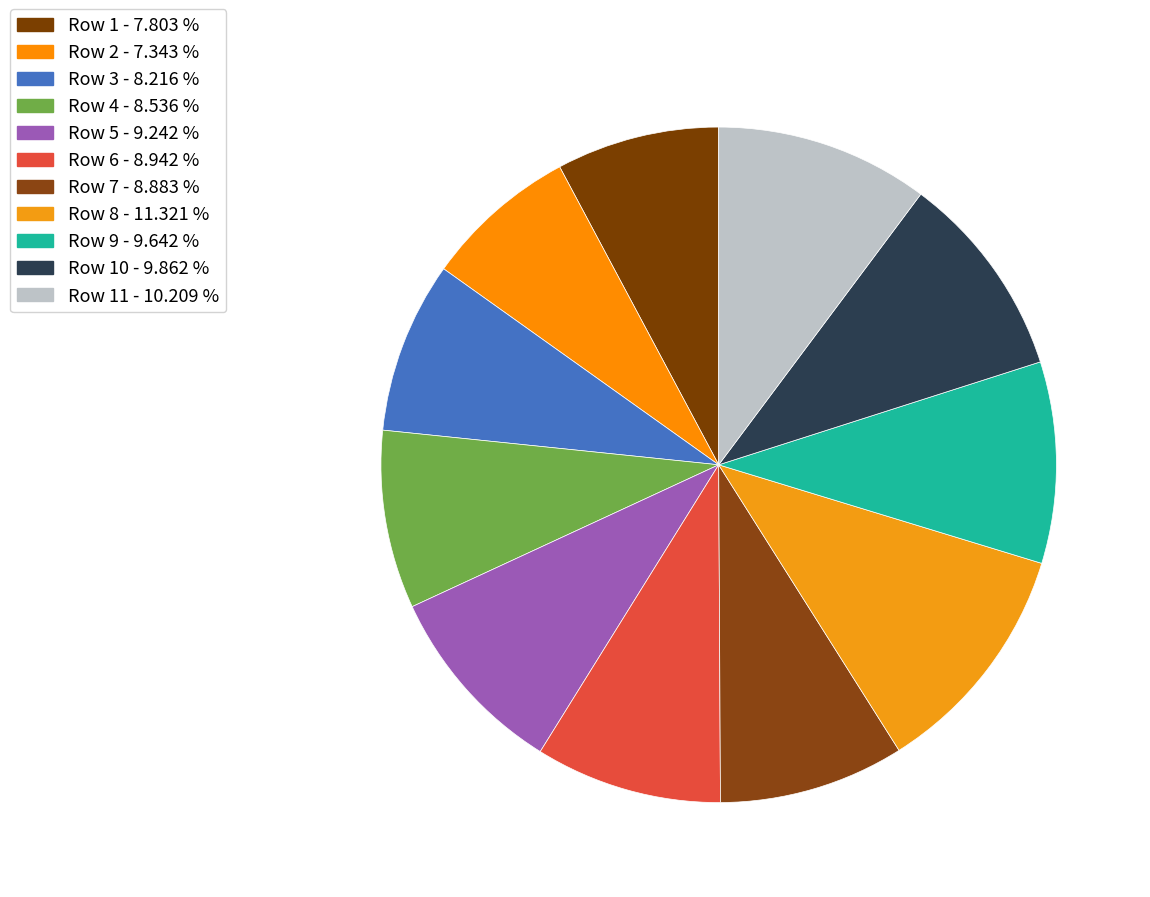

How many slices are in this pie chart?

11